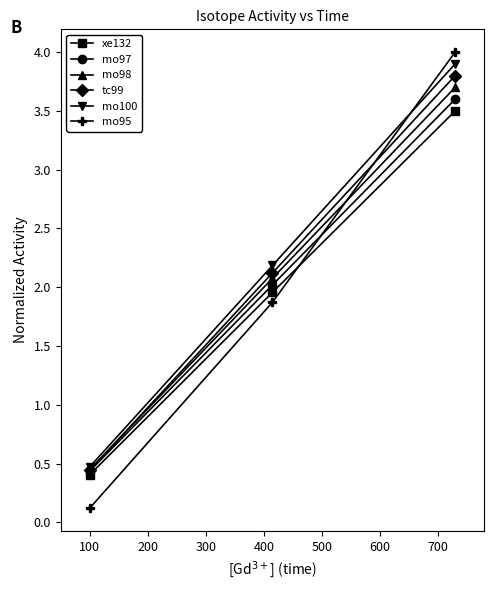

How many data points in mo95 are less than 1?

1